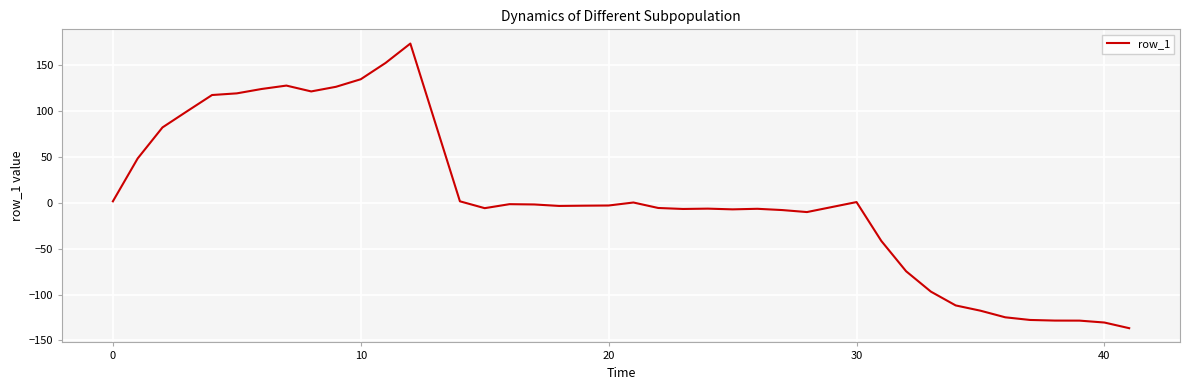

What is the difference between the maximum and minimum values?

310.5